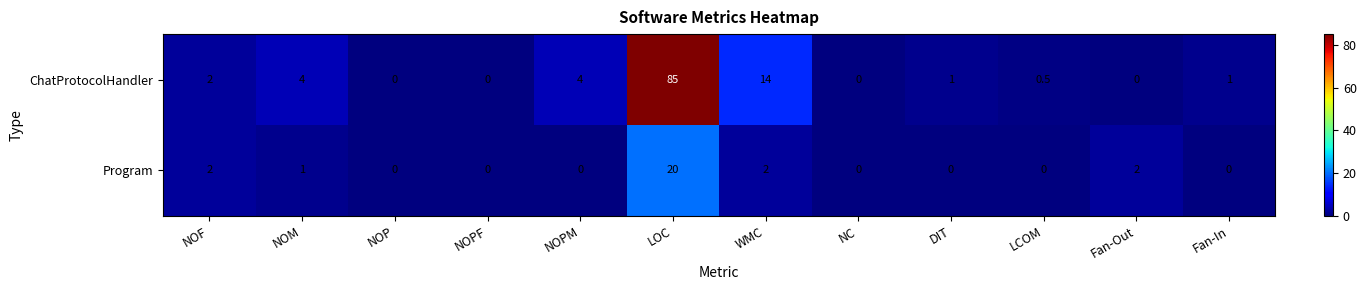

Reading left to right, what are all the values shown in this chart?

ChatProtocolHandler: NOF=2.0	NOM=4.0	NOP=0.0	NOPF=0.0	NOPM=4.0	LOC=85.0	WMC=14.0	NC=0.0	DIT=1.0	LCOM=0.5	Fan-Out=0.0	Fan-In=1.0
Program: NOF=2.0	NOM=1.0	NOP=0.0	NOPF=0.0	NOPM=0.0	LOC=20.0	WMC=2.0	NC=0.0	DIT=0.0	LCOM=0.0	Fan-Out=2.0	Fan-In=0.0